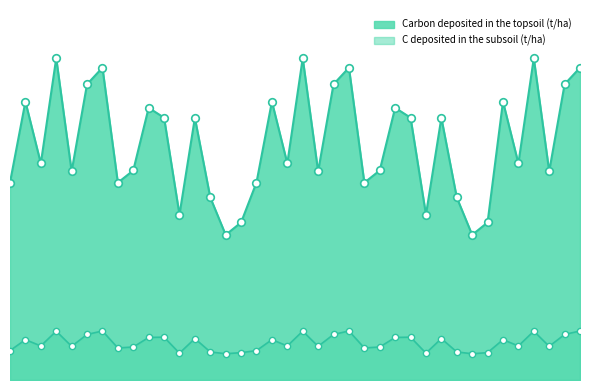

What are all the series names shown in the legend?

Carbon deposited in the topsoil (t/ha), C deposited in the subsoil (t/ha)